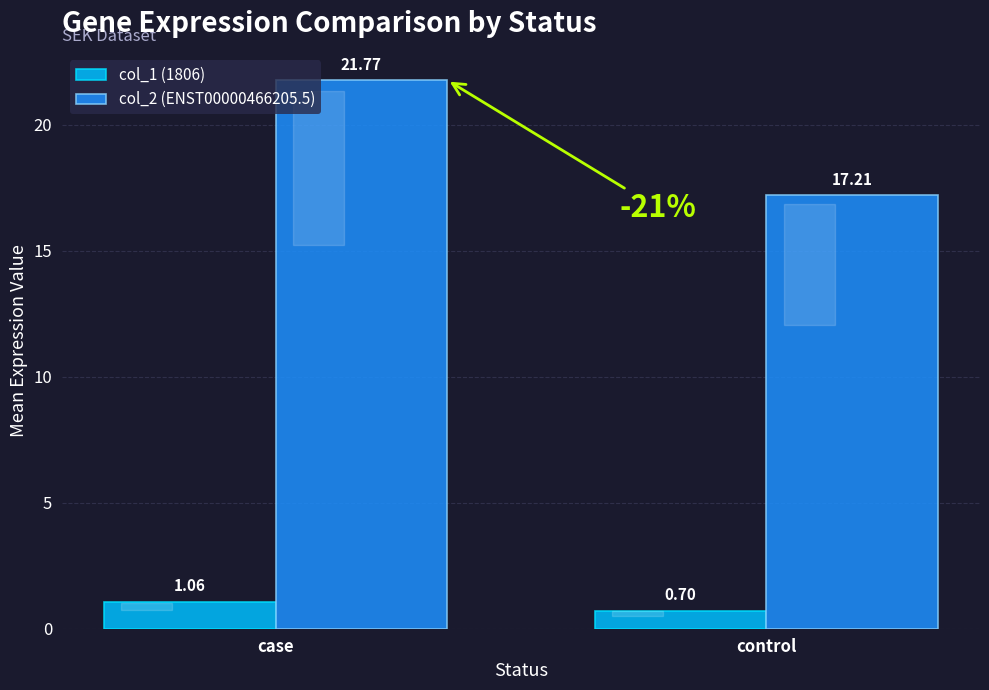

What is the spread (max minus min) of values at control?

16.5